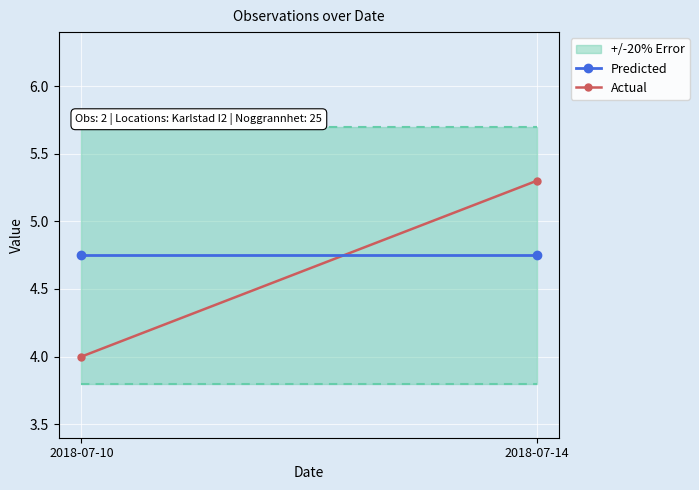

What are all the series names shown in the legend?

Predicted, Actual